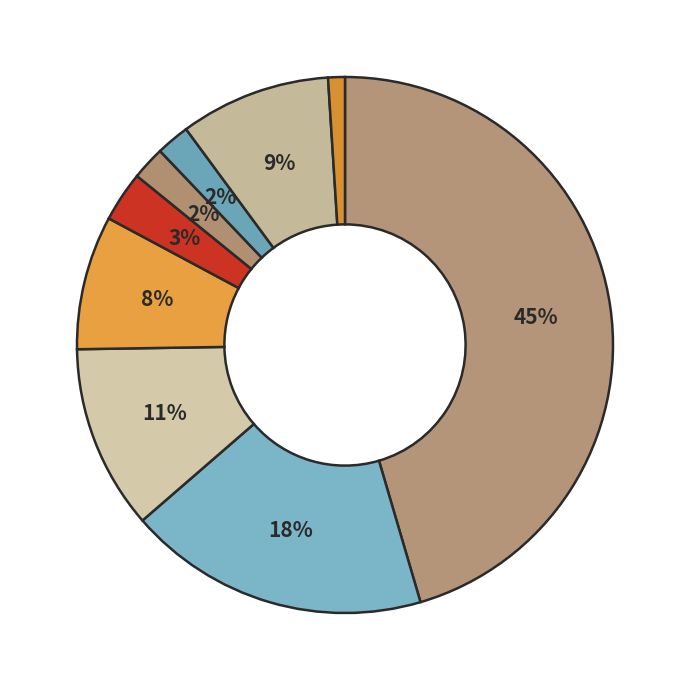

How many slices are in this pie chart?

9